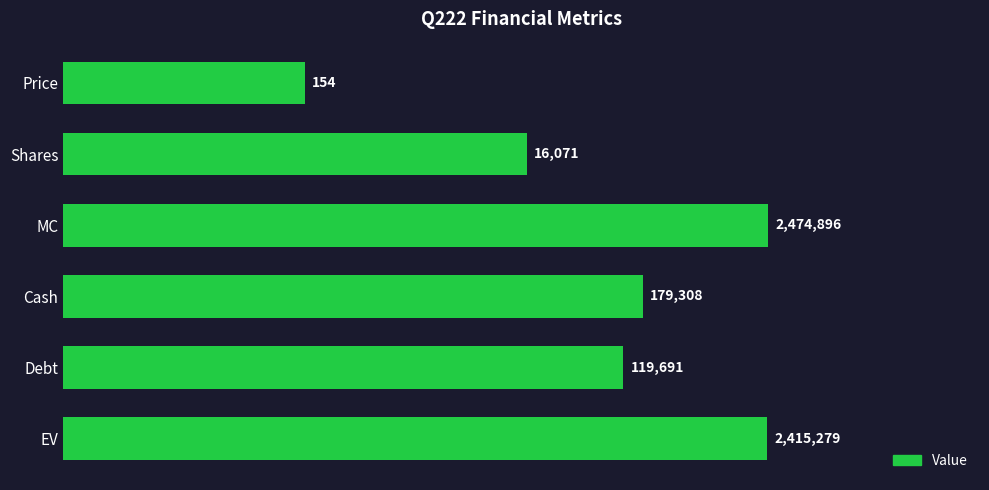

Are the bars grouped side by side (vs. stacked)?

No